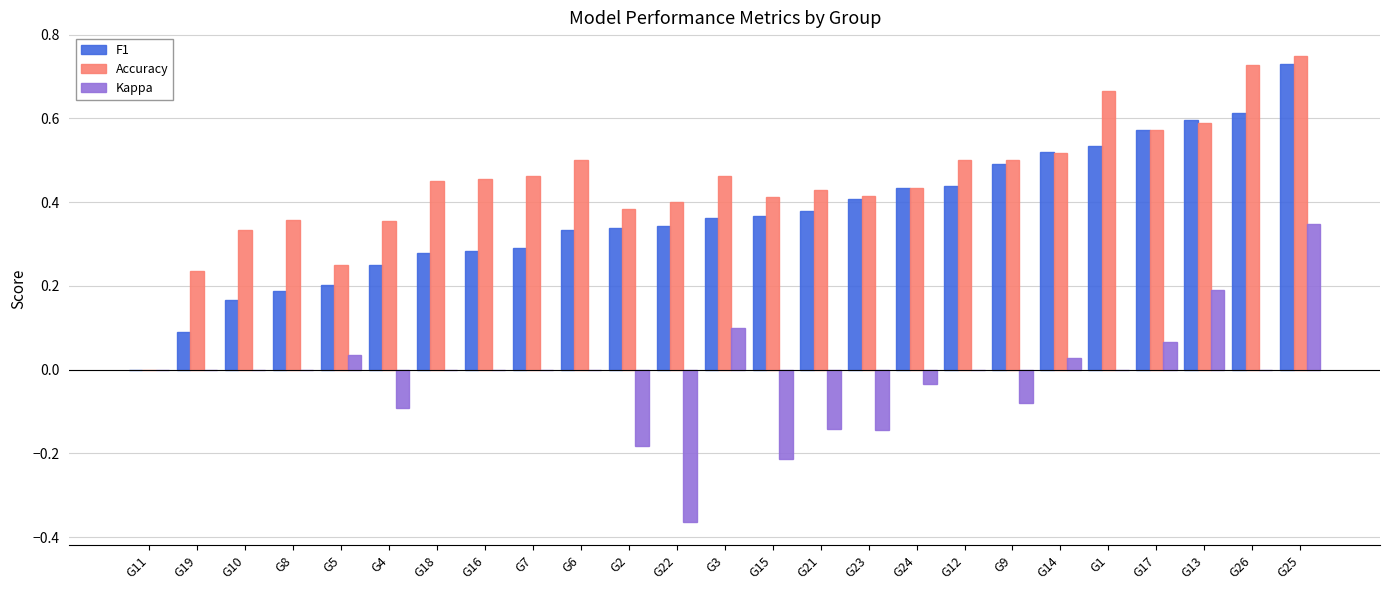

True or false: Accuracy has a value of 0.4 at G2.

True